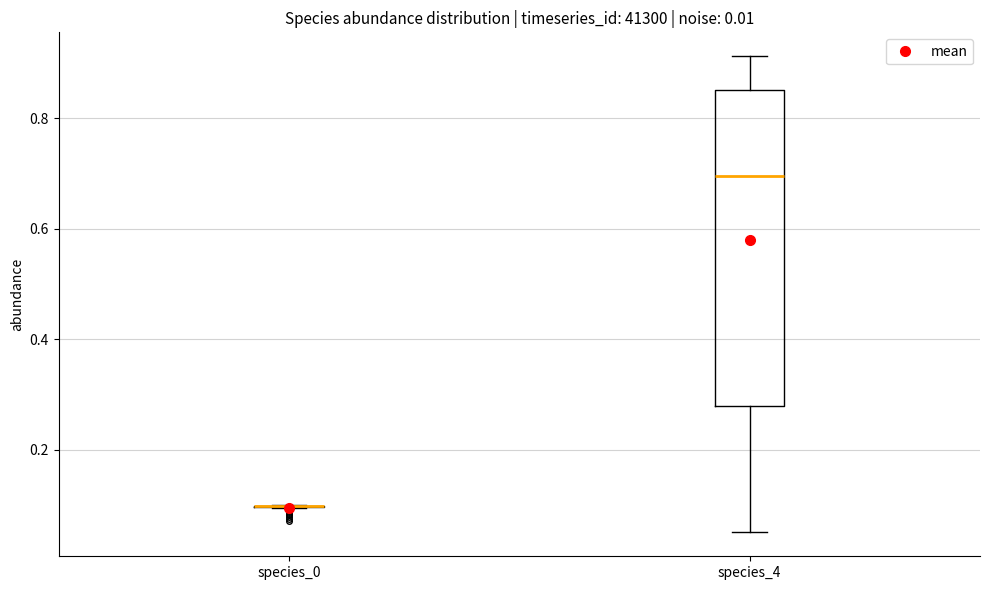

Which box is the tallest, from its lower edge to its upper edge?

species_4